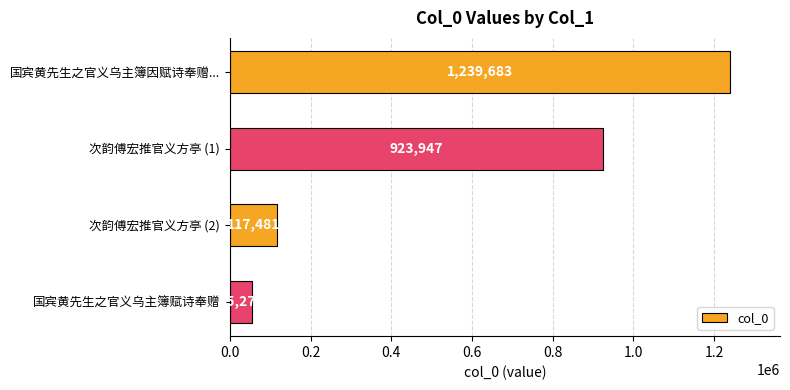

What is the greatest value displayed?

1239683